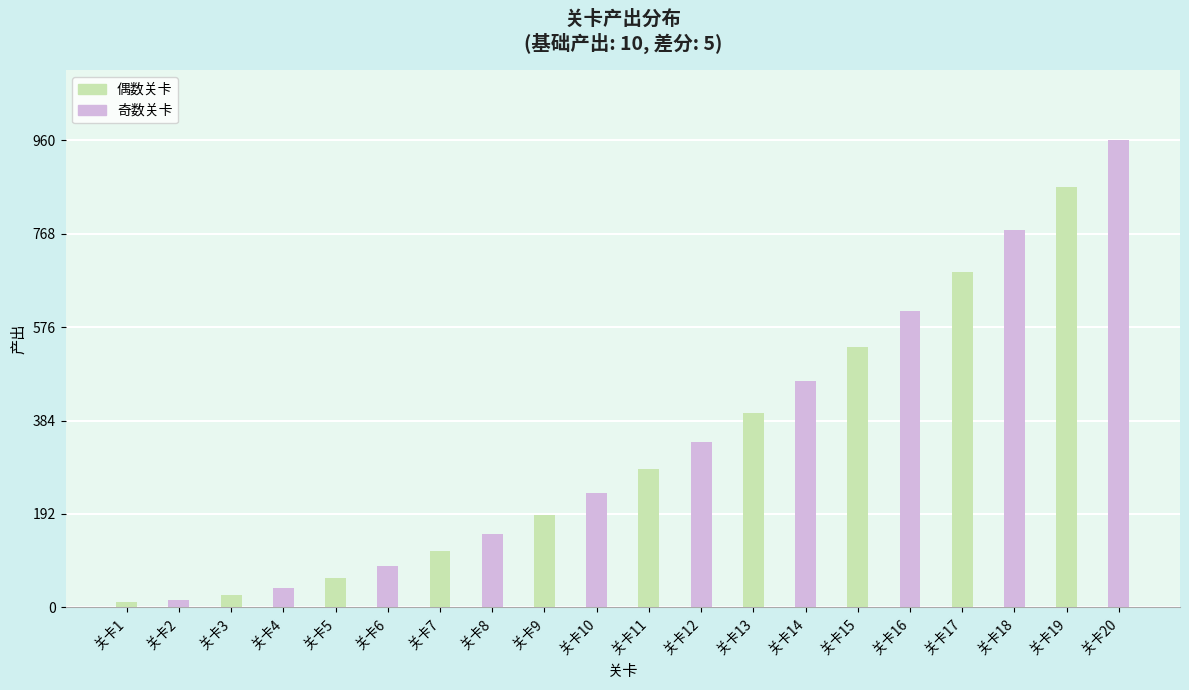

Where is the data nearest to the value 485?

关卡14